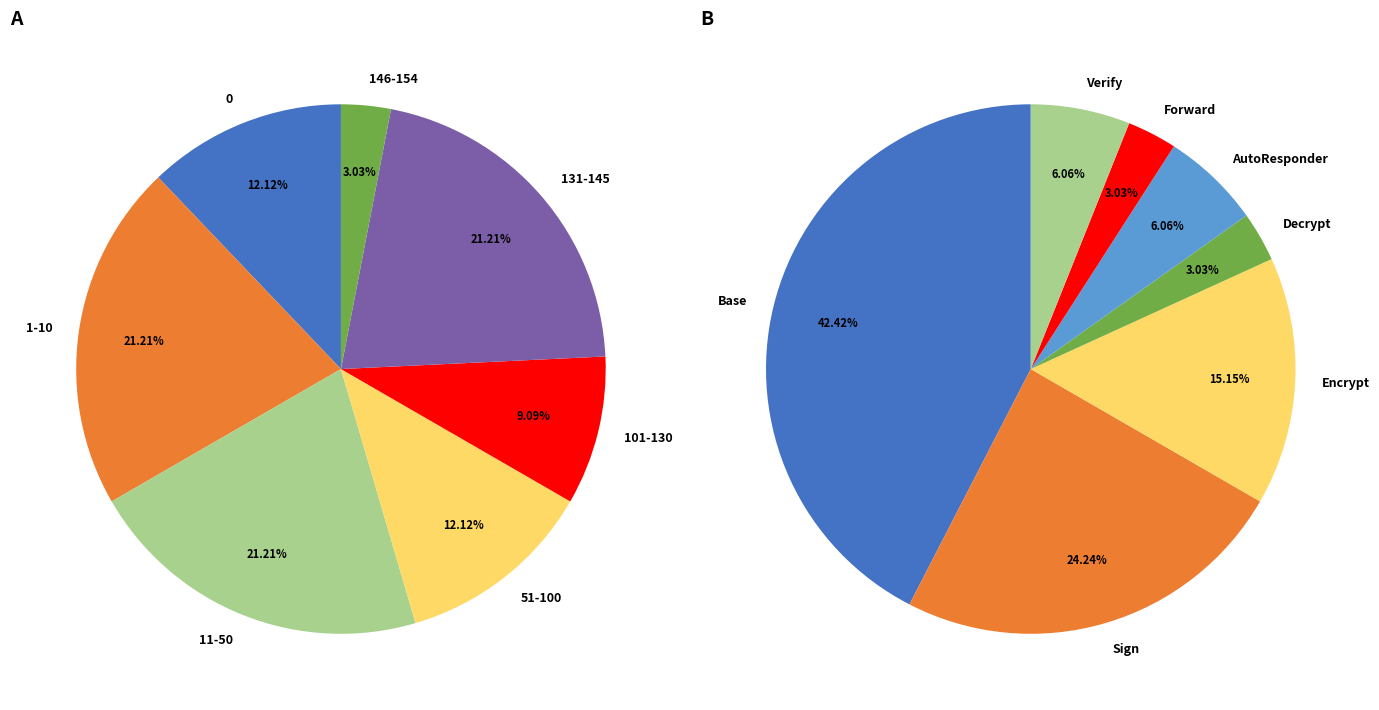

The ID_32 slice represents 1% of the pie. True or false?

False